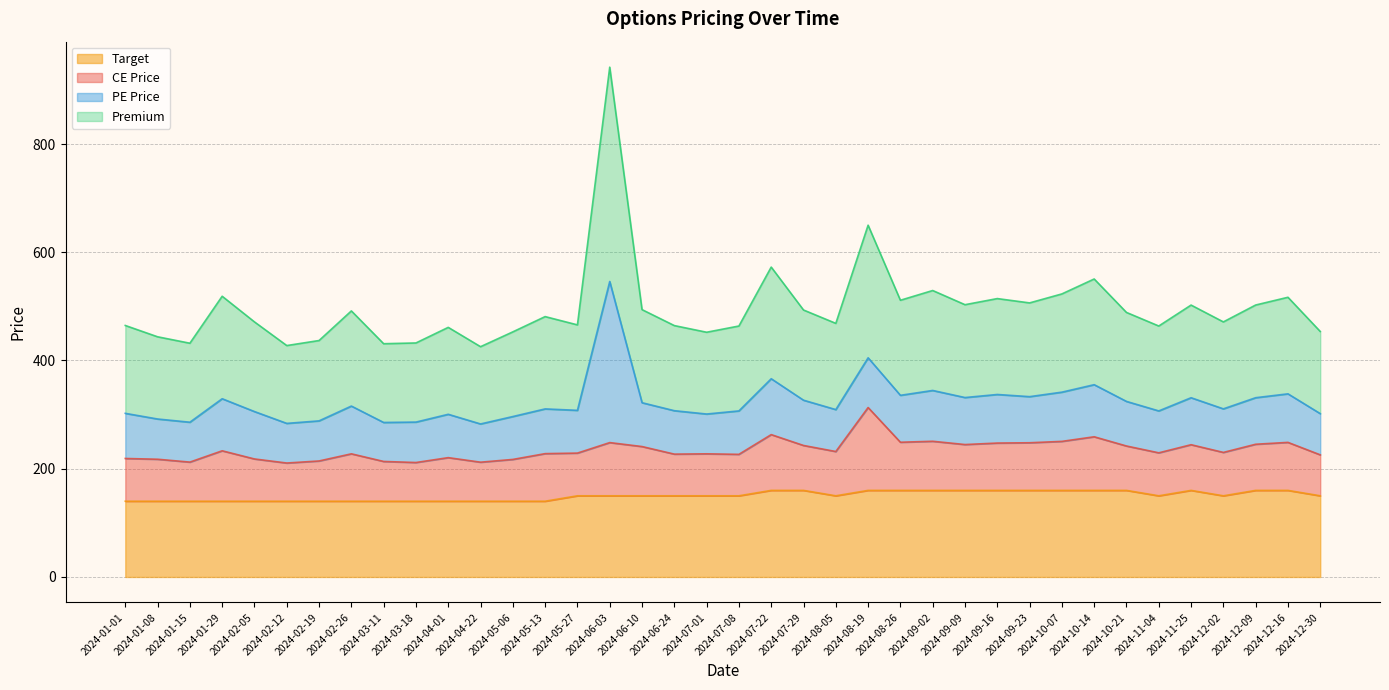

What is the sum of the Target values at 2024-03-11 and 2024-12-16?

300.0